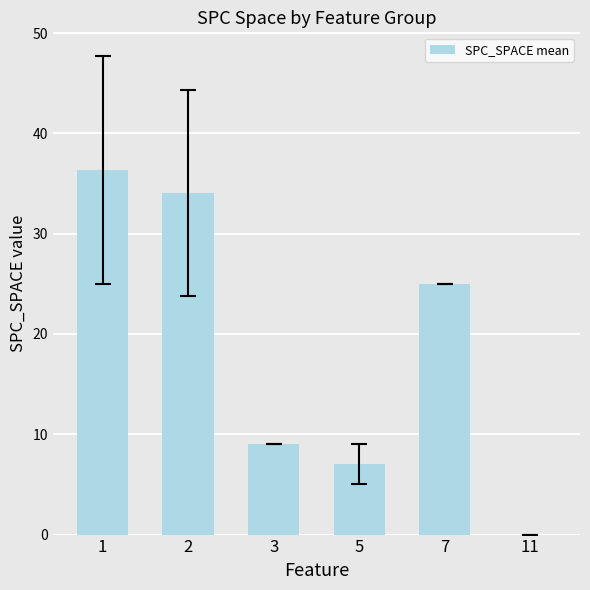

How many series are shown in this chart?

1